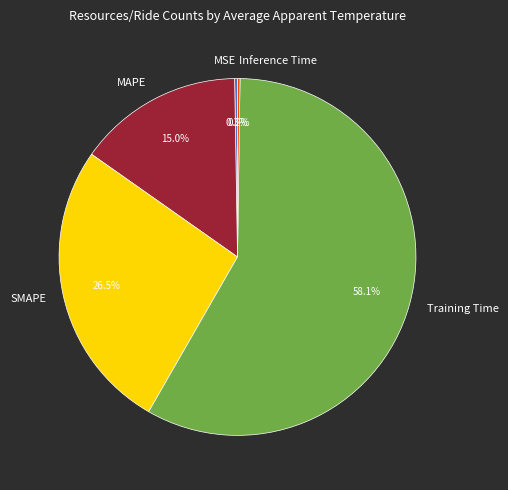

To the nearest percent, what is the difference between the largest and smallest slice percentages?

58%